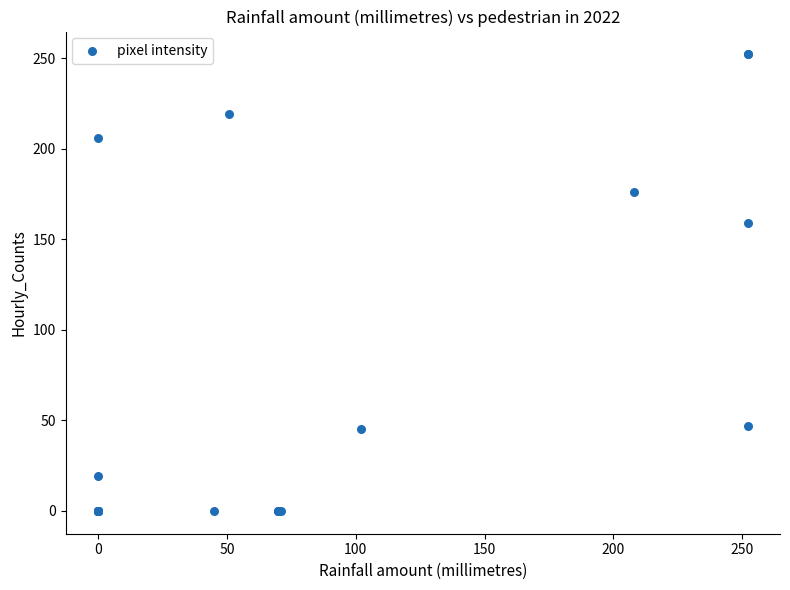

What Y value in the scatter plot is closest to 126?

159